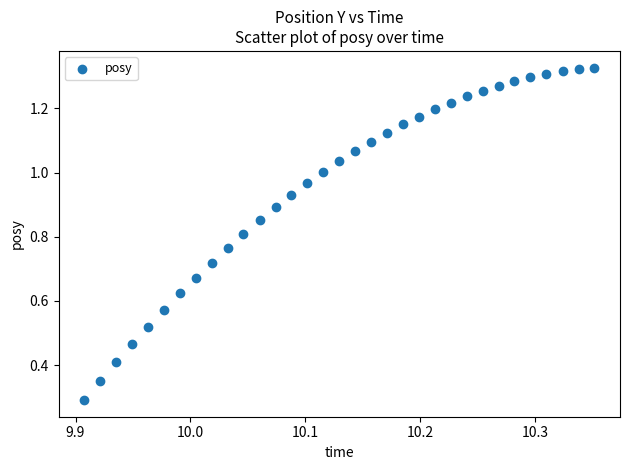

What is the range of X values (max minus min)?

0.4